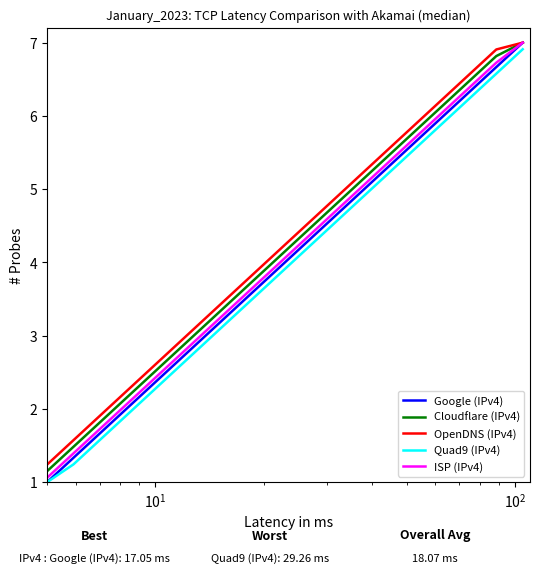

What is the maximum value shown in the chart?

7.0